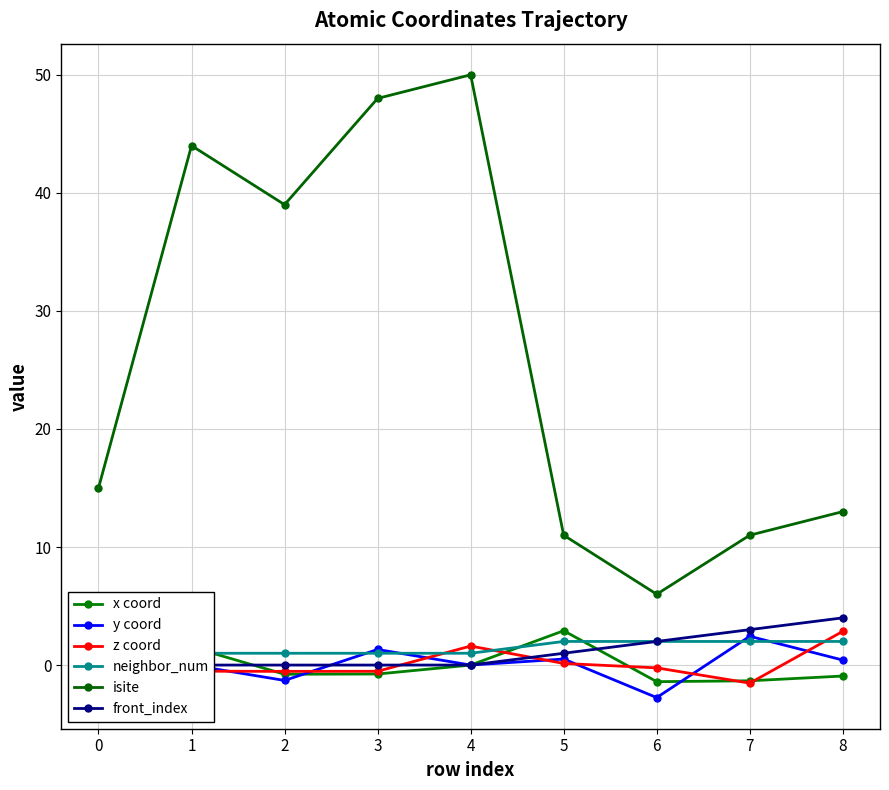

Which series has the largest total across all categories?

isite